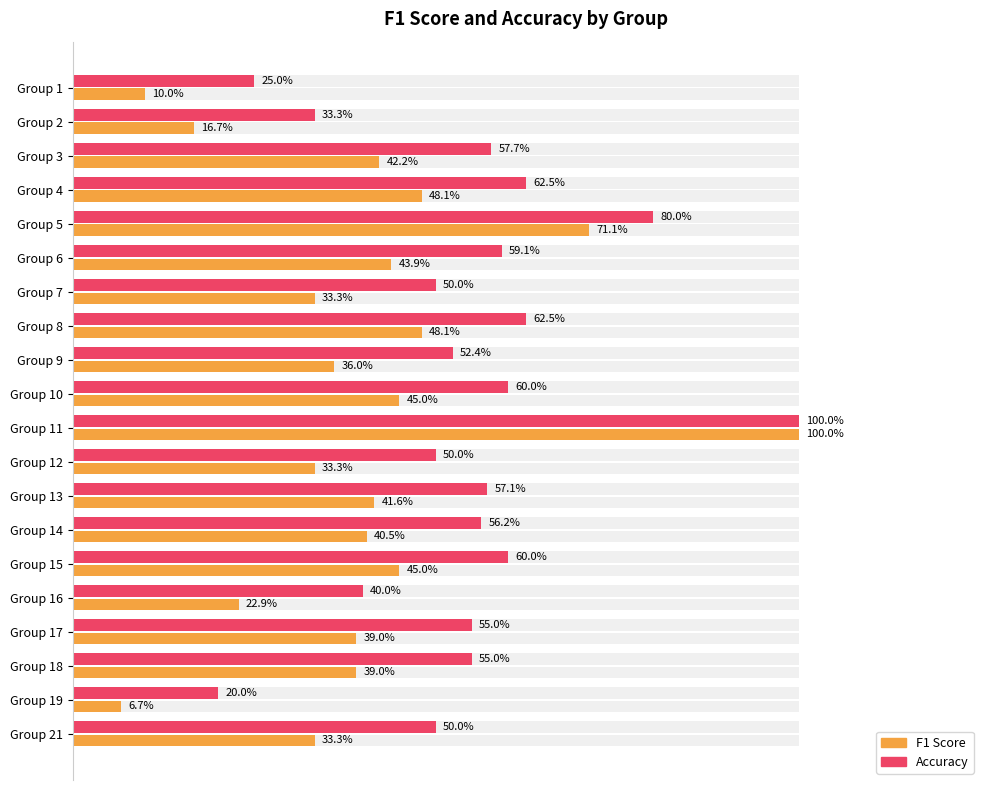

Between Group 12 and Group 17, which series saw the biggest shift?

f1